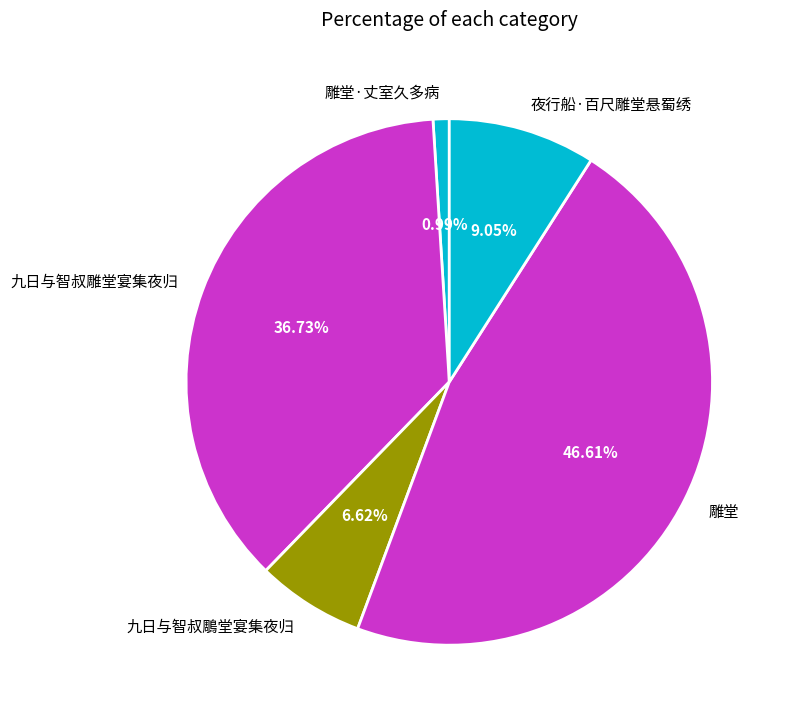

Is there a majority slice in this chart?

No